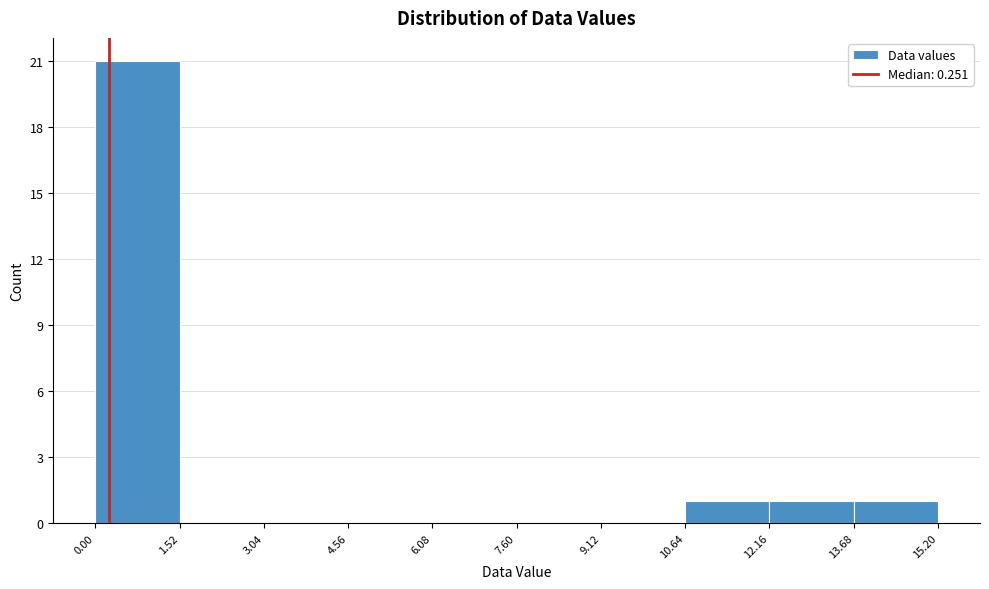

Reading left to right, list every bar in this chart as the range it spans on the x-axis followed by its height. The values are not printed on the chart, so give them approximately, as read against the axis.

0.00 to 1.52: 21
1.52 to 3.04: 0
3.04 to 4.56: 0
4.56 to 6.08: 0
6.08 to 7.60: 0
7.60 to 9.12: 0
9.12 to 10.64: 0
10.64 to 12.16: 1
12.16 to 13.68: 1
13.68 to 15.20: 1